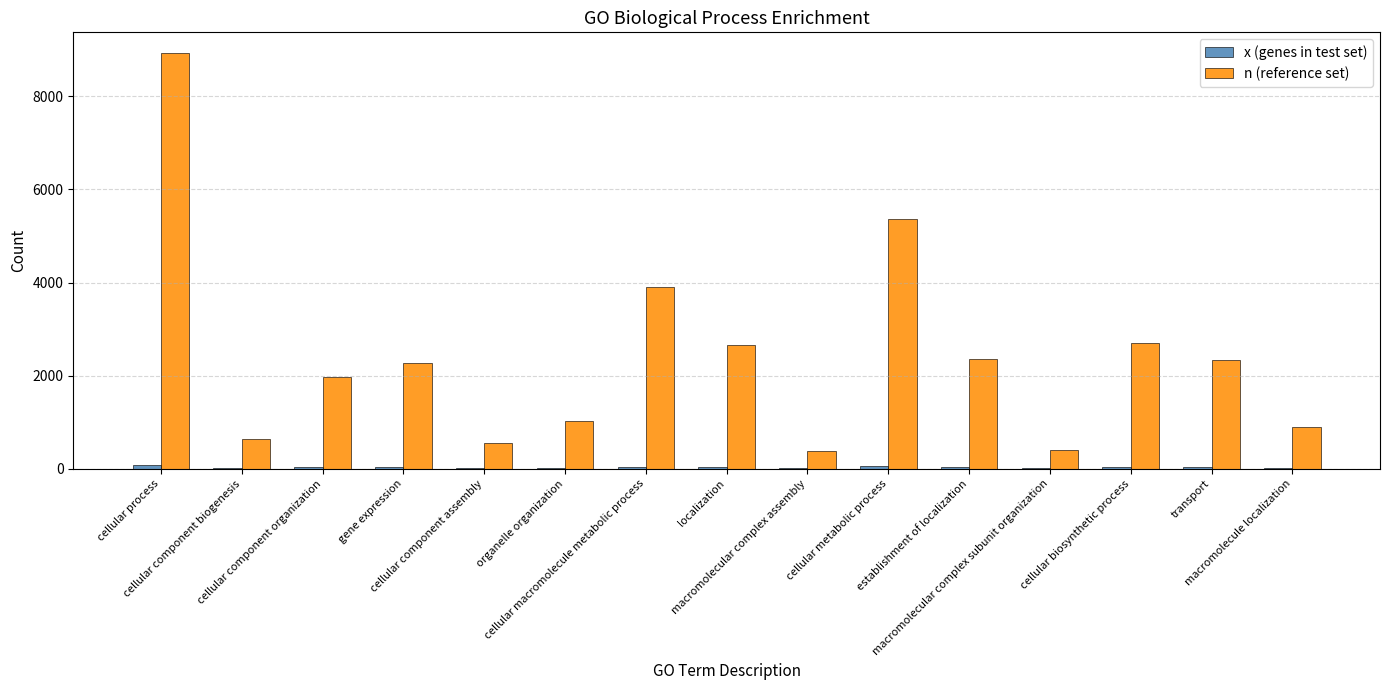

What is the approximate value of n (reference set) at gene expression?

2281